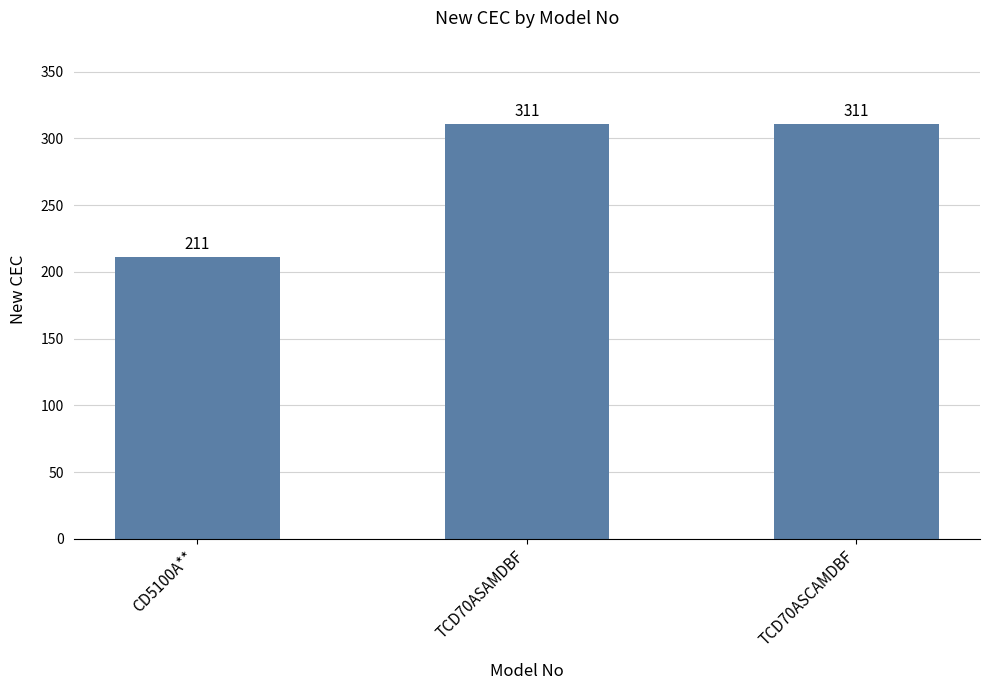

At which label is the value closest to 261?

CD5100A**